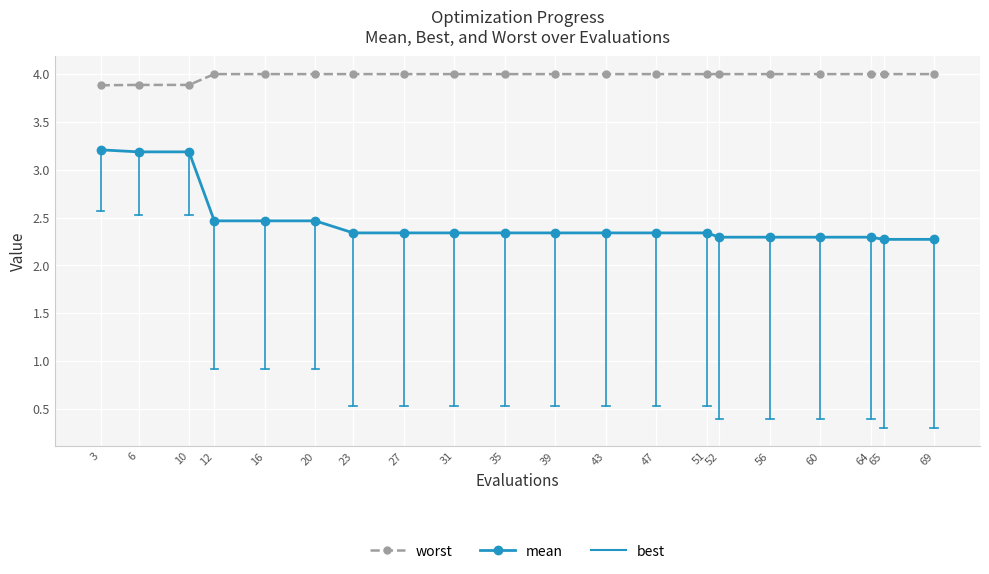

Which series has the largest total across all categories?

worst